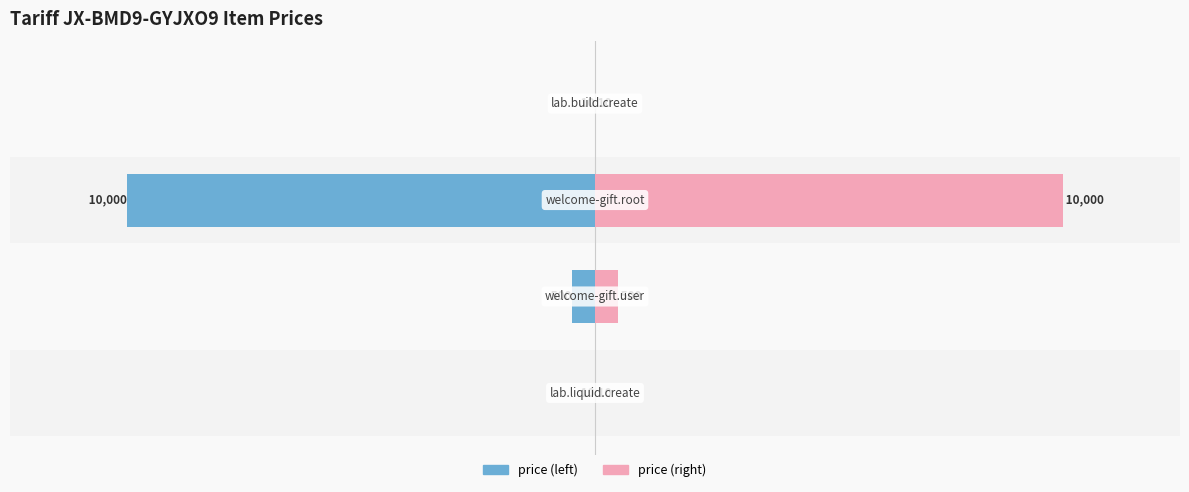

Between −5000 and 0, which series saw the biggest shift?

price